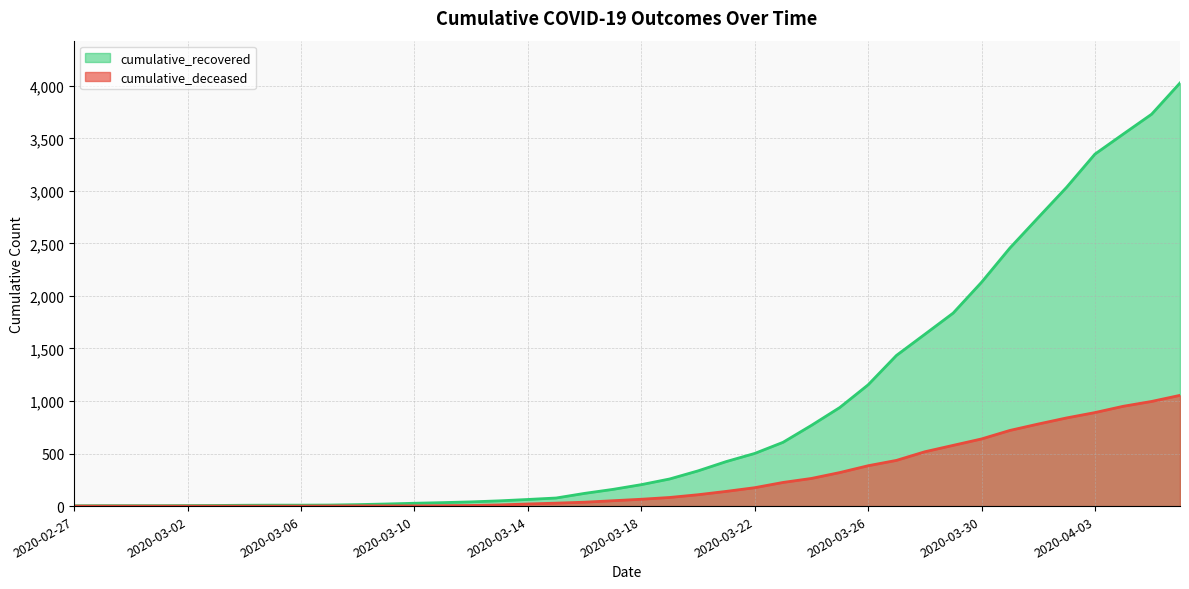

True or false: cumulative_deceased and cumulative_recovered cross at least once.

False